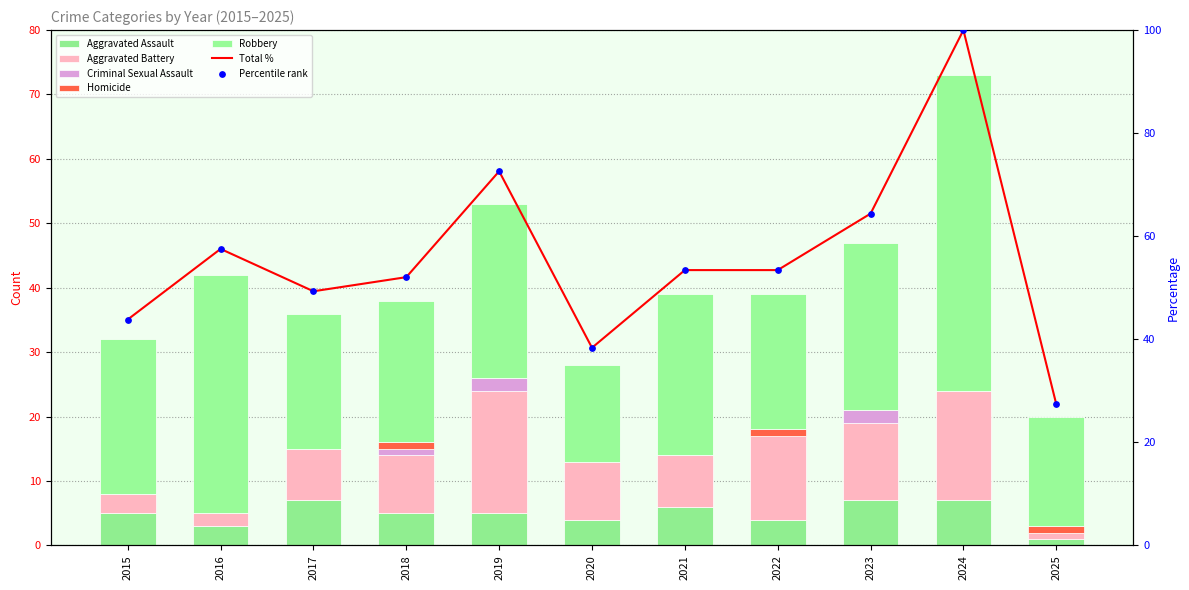

At how many categories does at least one series exceed 27?

2